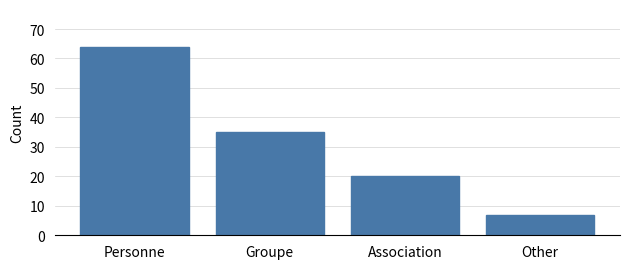

Rank the categories by value from lowest to highest.

Other, Association, Groupe, Personne